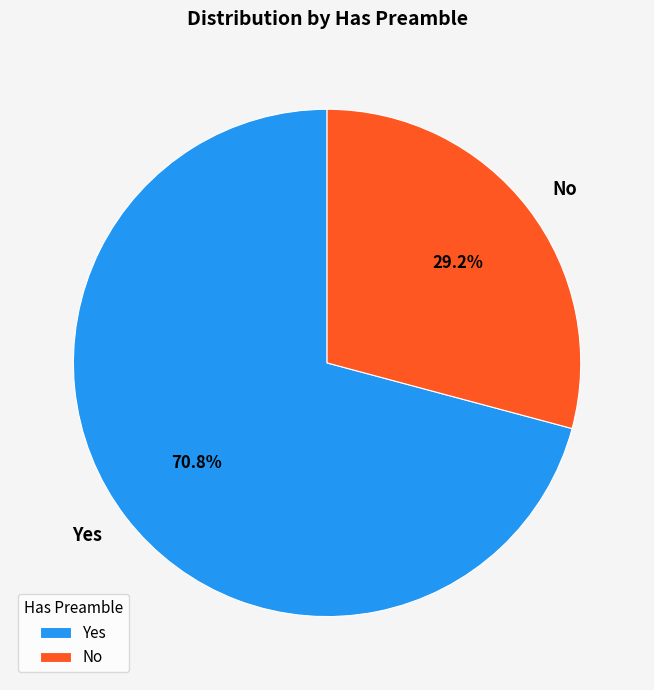

What is the ratio of the value at No to the value at Yes?

0.4